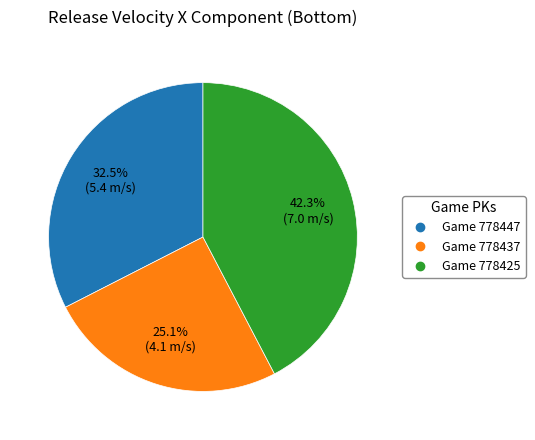

Does any single category account for the majority?

No